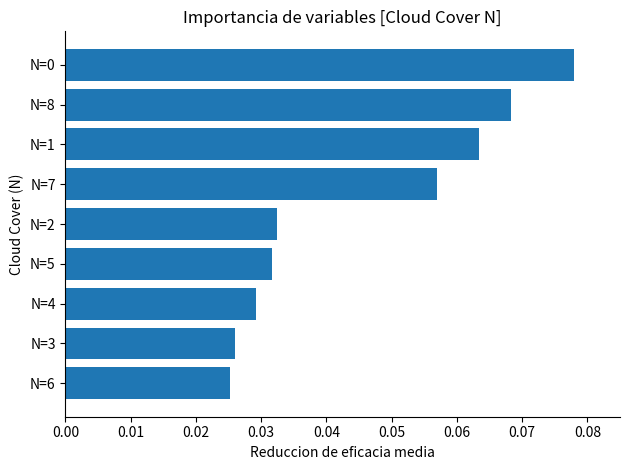

What is the sum of all values?

0.4